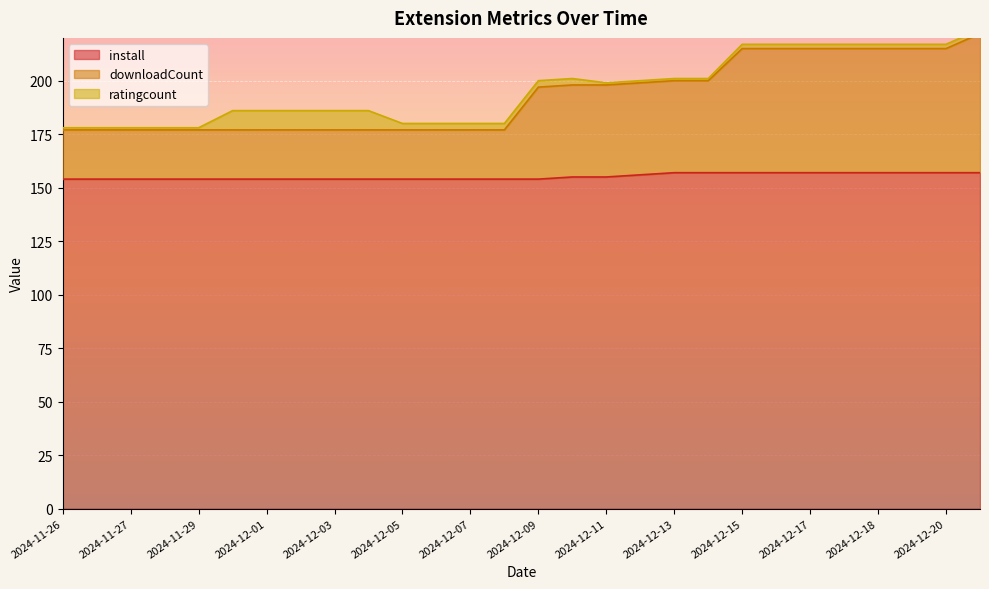

At which category is the sum across all series the highest?

2024-12-21